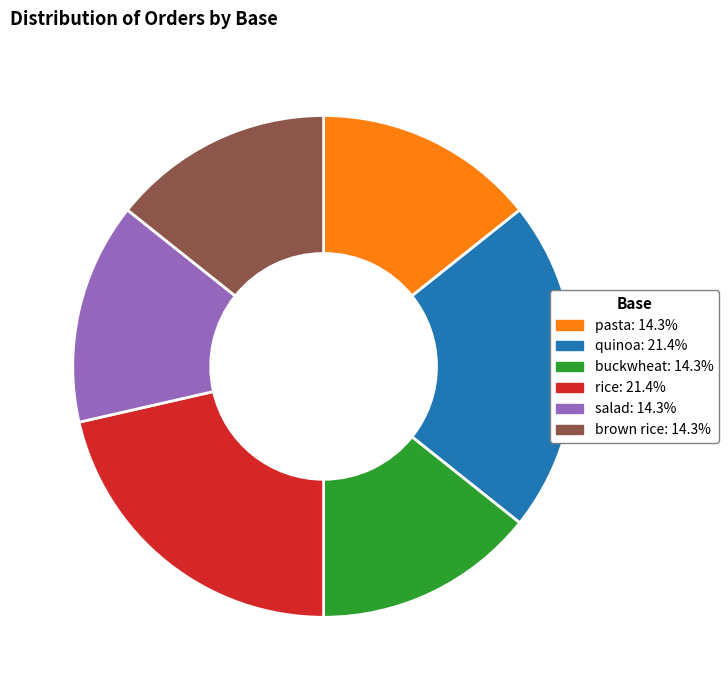

Count the number of slices in the pie.

6